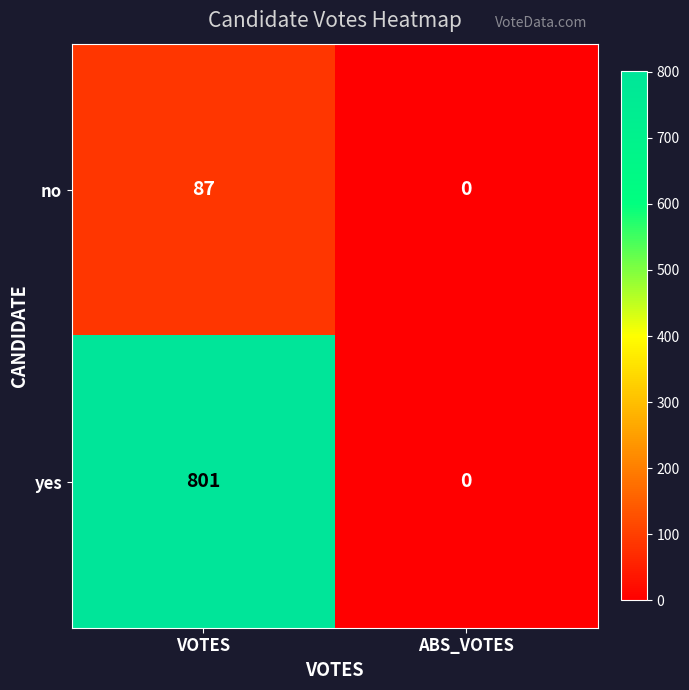

At which category is the sum across all series the highest?

VOTES